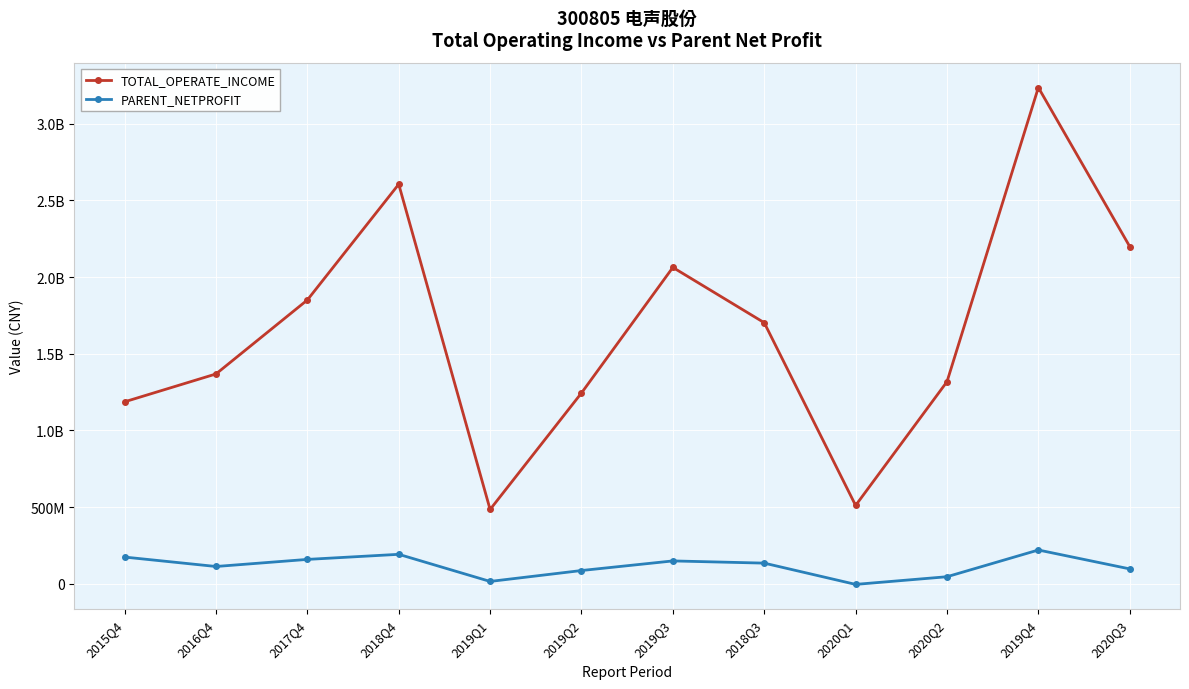

Where is PARENT_NETPROFIT nearest to the value 108374864?

2016Q4